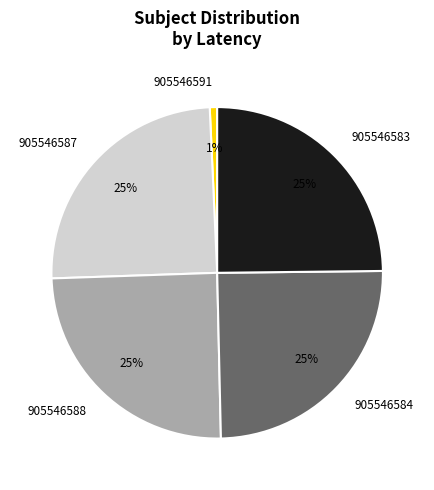

What is the smallest slice in the pie chart?

905546591